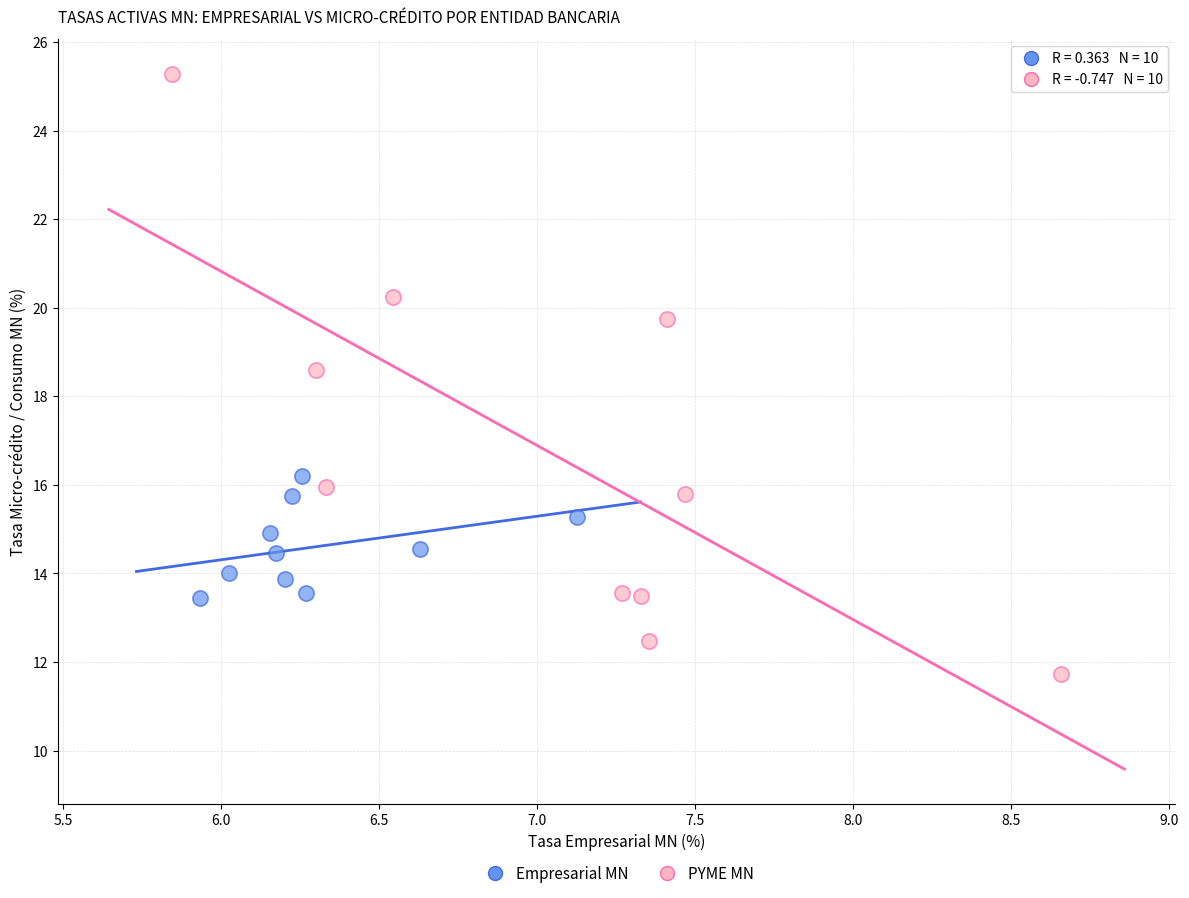

Which series has the widest spread of Y values?

PYME MN